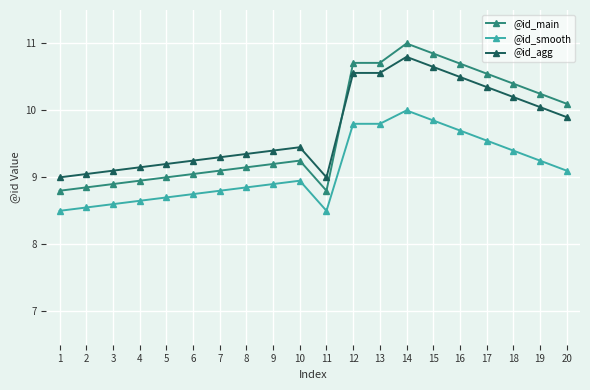

True or false: @id_smooth has a value of 16.6 at 15.

False